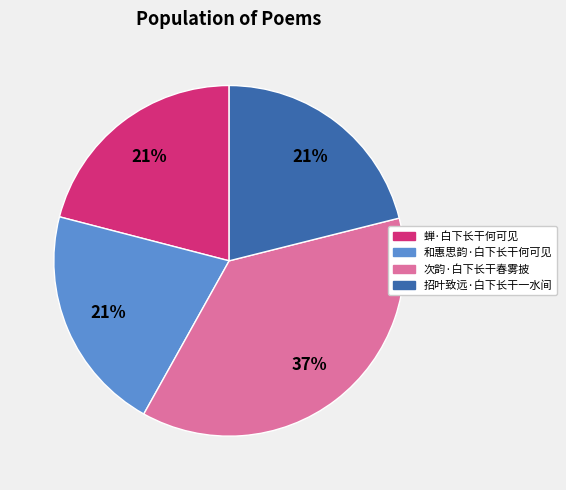

To the nearest percent, what is the difference between the largest and smallest slice percentages?

16%